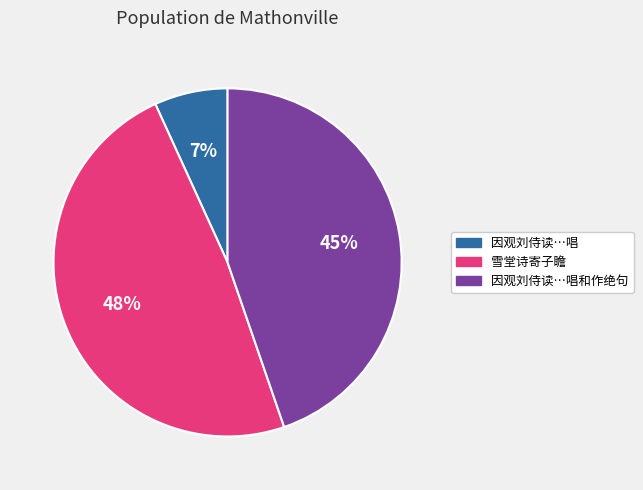

Is there any slice that represents more than half of the pie?

No